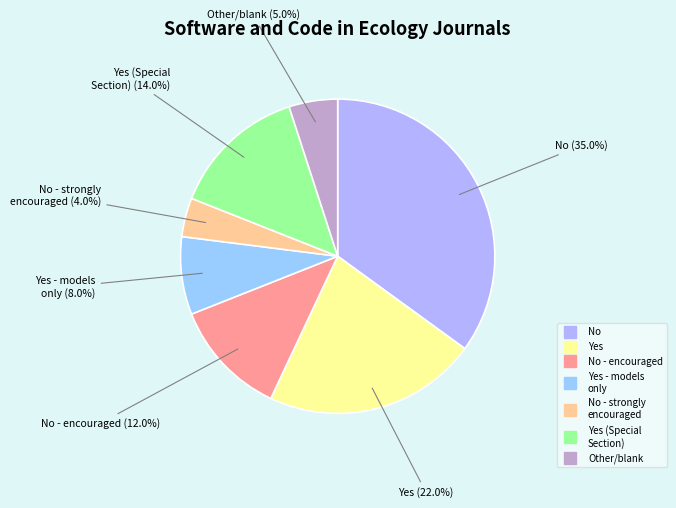

How many slices are in this pie chart?

7